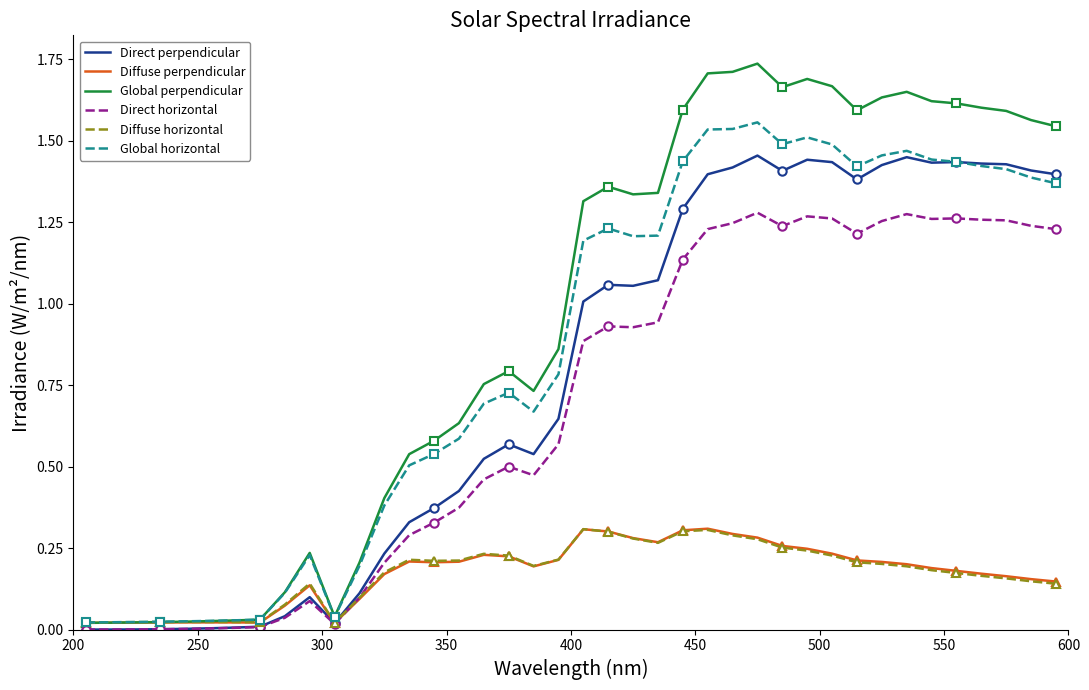

What is the value of the Global horizontal point at the 21st from the left?

1.2